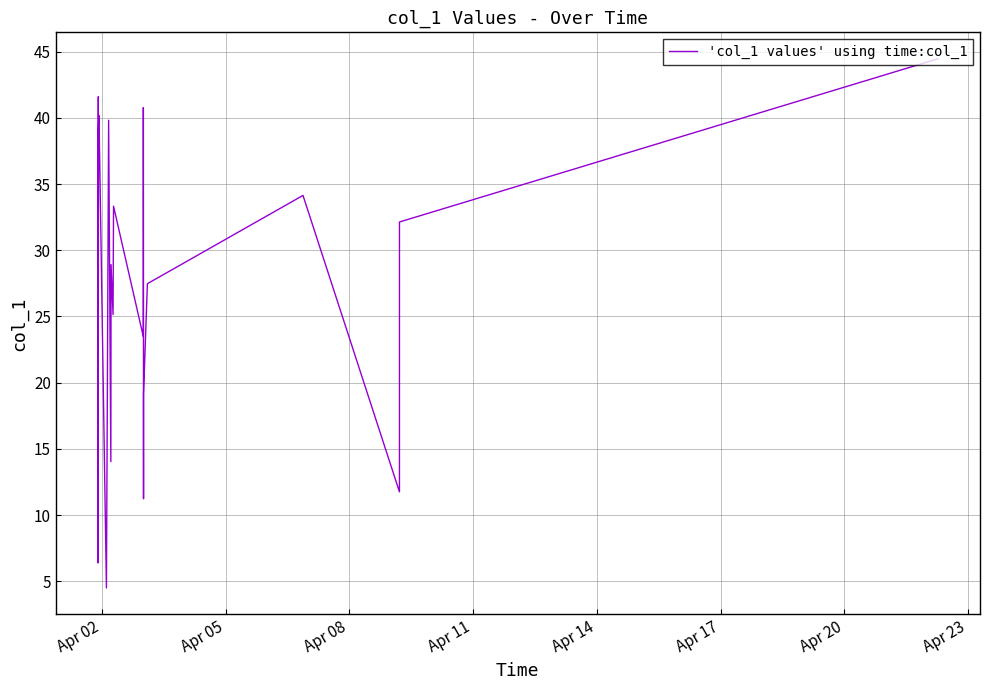

Does the chart have visible grid lines?

Yes